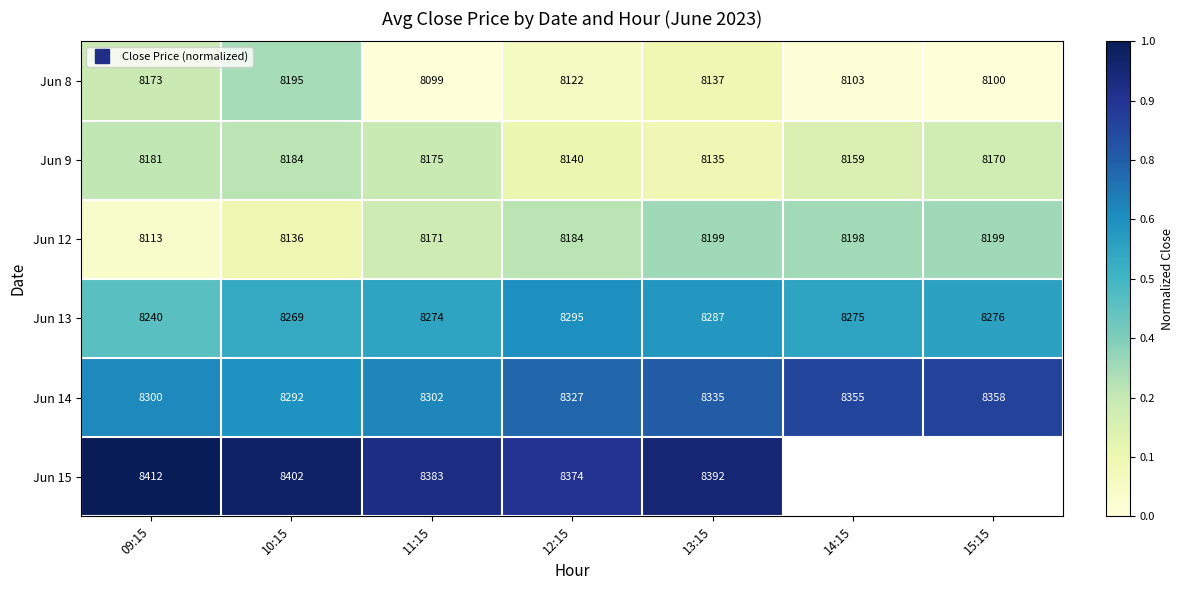

At how many categories does at least one series exceed 0?

7